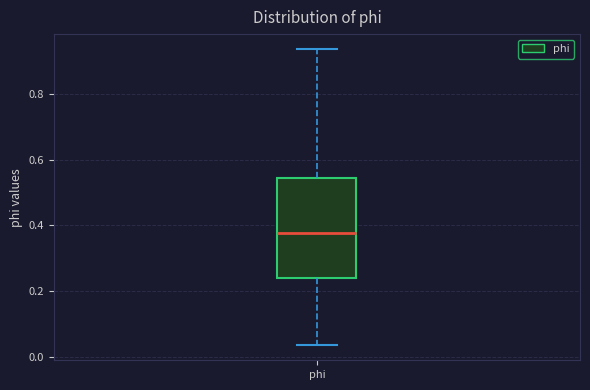

Where is the lower edge of the box for phi on the y-axis? The values are not printed on the chart, so give them approximately, as read against the axis.

0.24